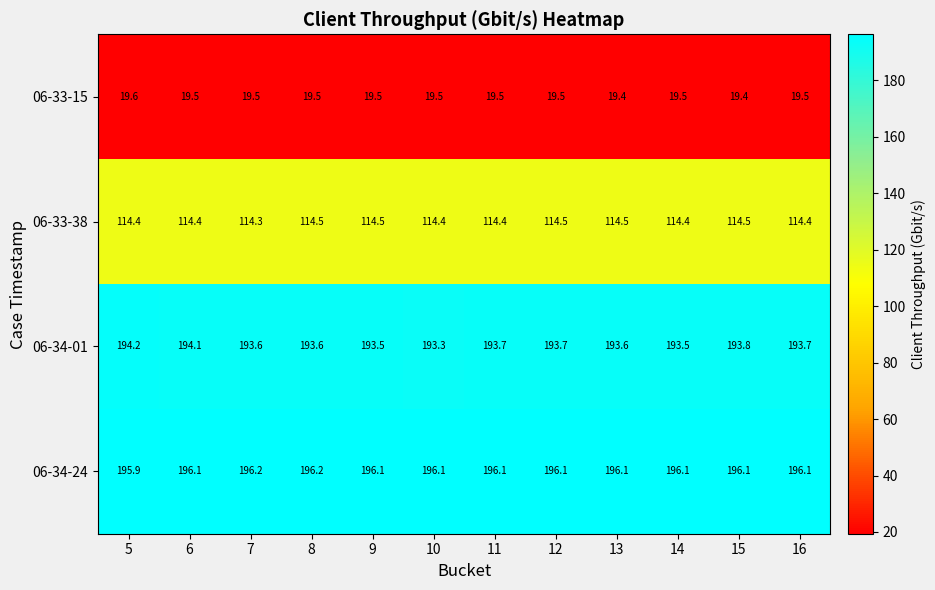

Which series changed the most between 14 and 16?

06-34-01